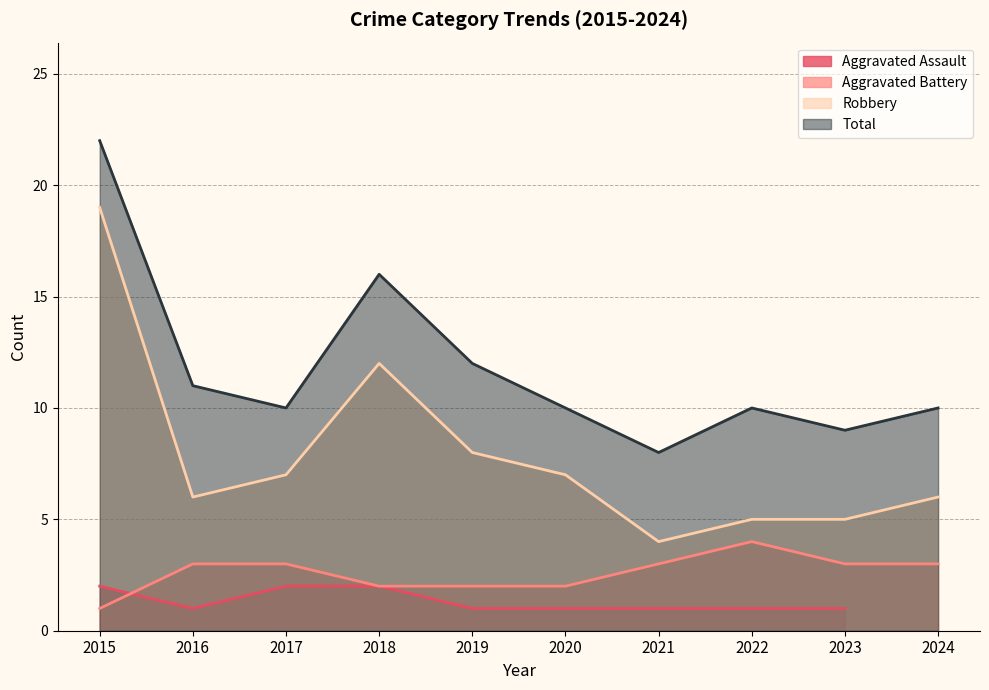

The Total series shows 2 at 2016. True or false?

False